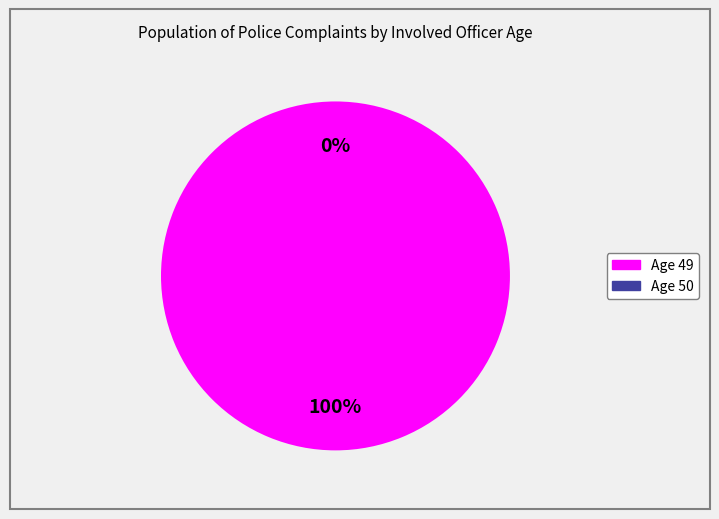

Which slice represents more than half of the pie?

49